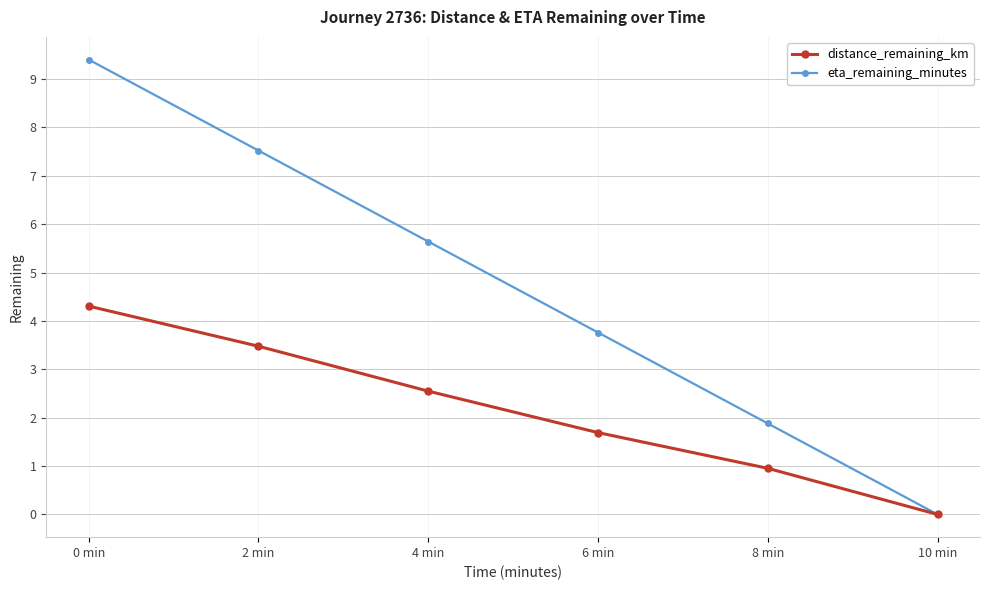

What is the label of the 6th point from the left?

10 min